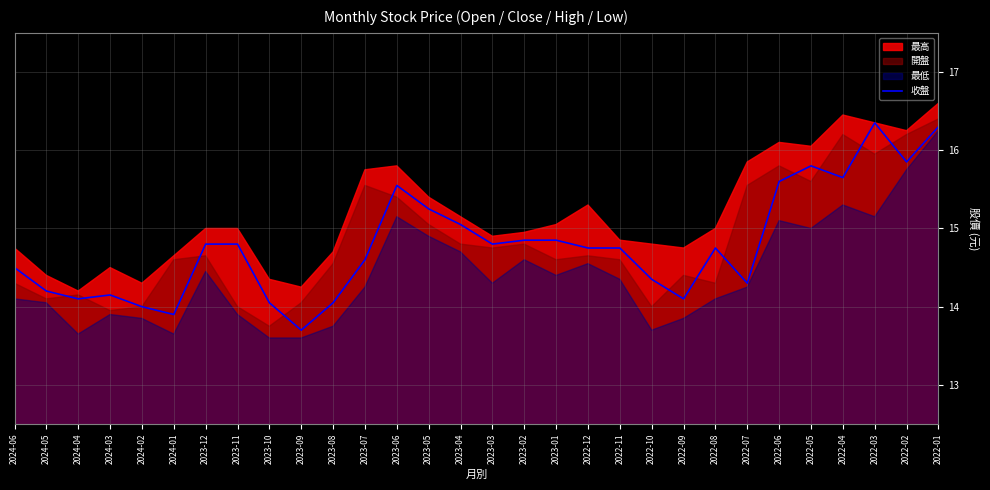

What is the difference between the second highest and second lowest values?

2.4